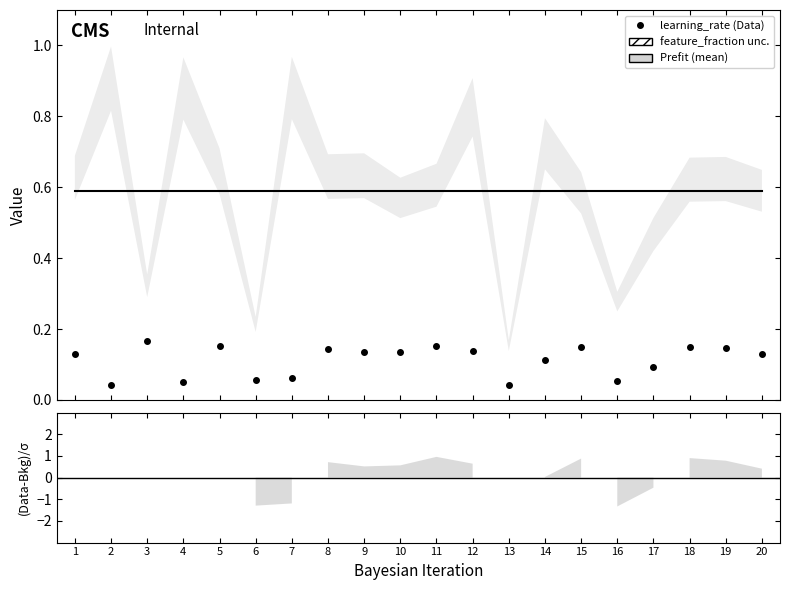

True or false: prefit (mean feature_fraction) and learning_rate (Data) cross at least once.

False